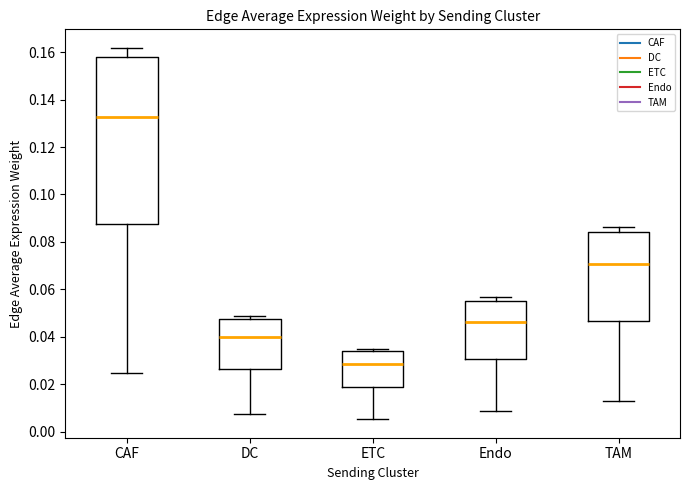

Which box's median line is the lowest?

ETC